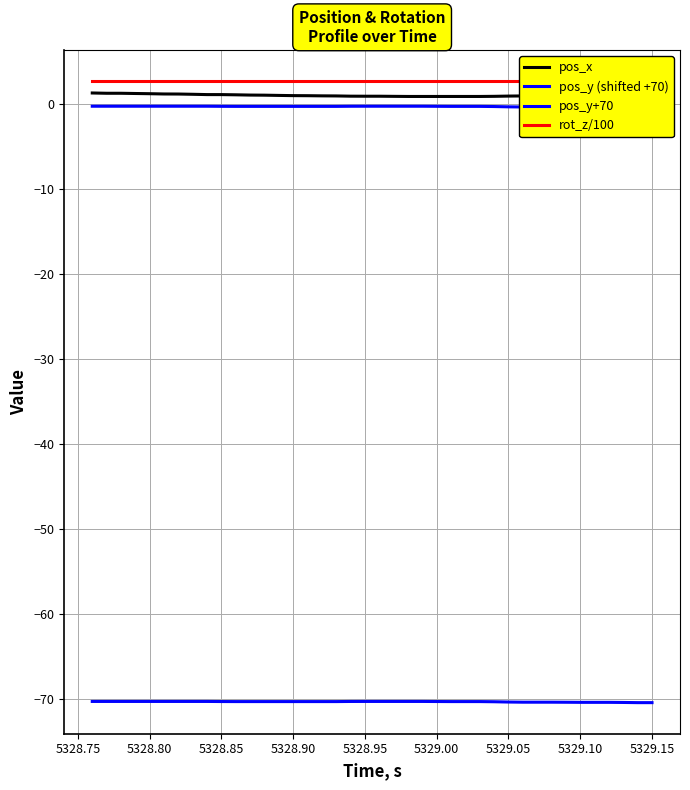

What is the greatest value displayed?

2.7